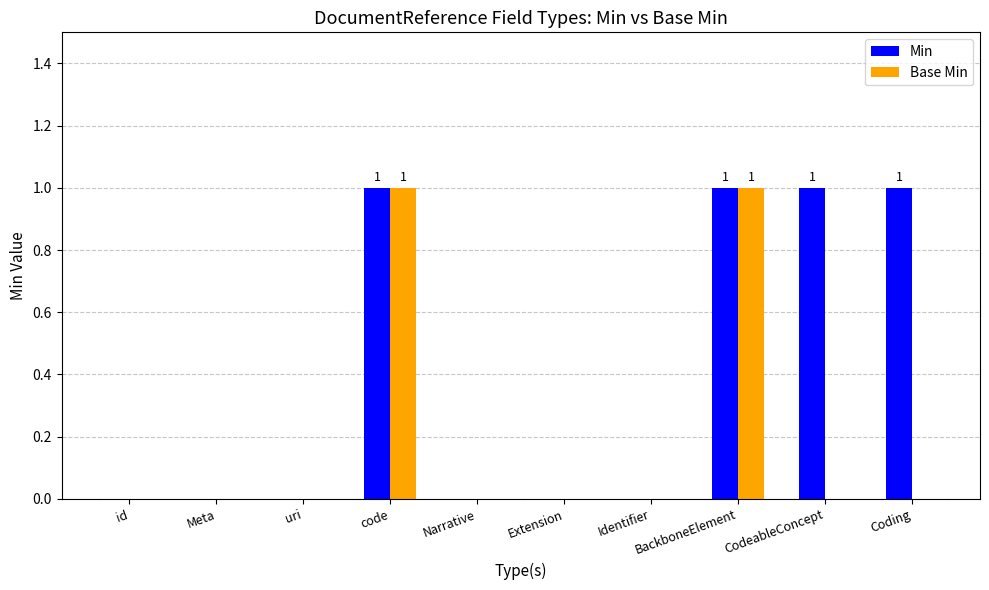

True or false: Min has a value of 2 at BackboneElement.

False